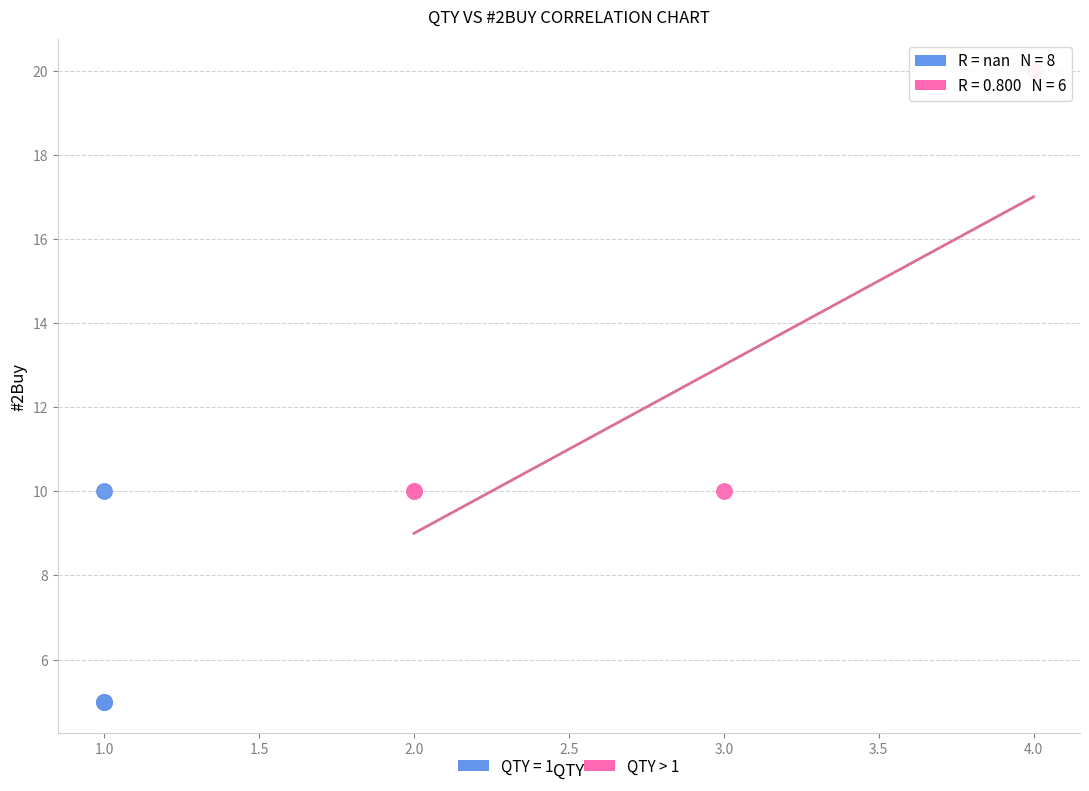

Which series contains the highest Y value?

QTY > 1